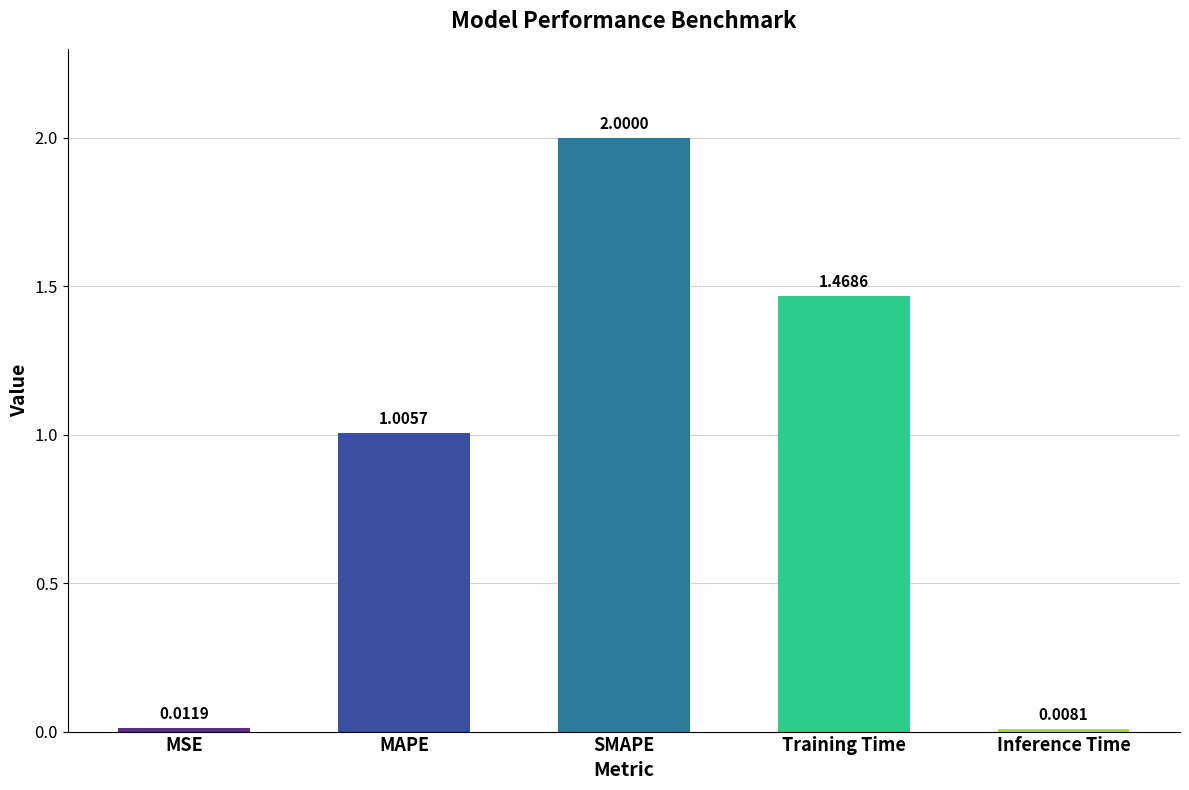

Rank the categories by value from lowest to highest.

Inference Time, MSE, MAPE, Training Time, SMAPE